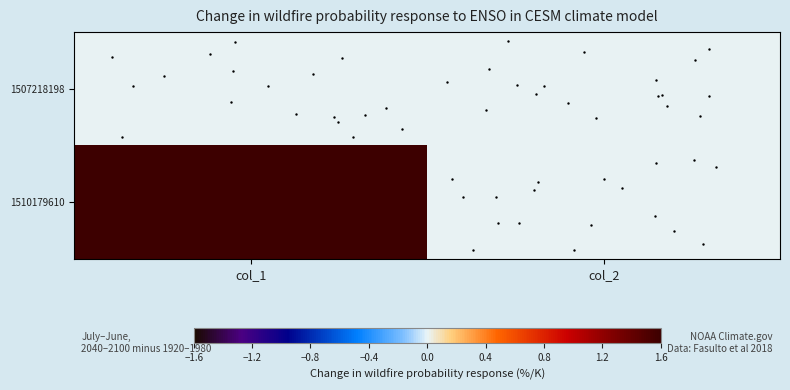

Reading left to right, list all the values displayed in this chart.

1507218198: col_1=0	col_2=0
1510179610: col_1=63	col_2=0